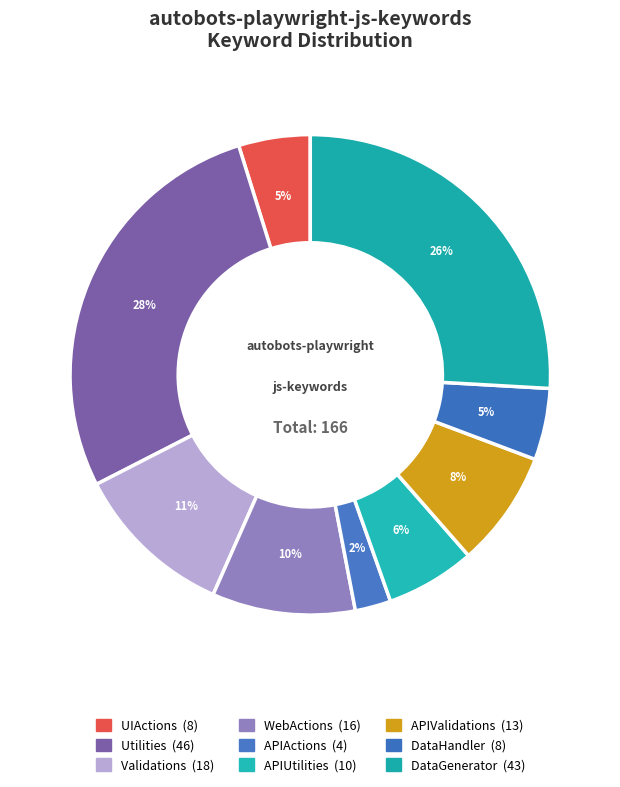

How many segments does this pie chart have?

9